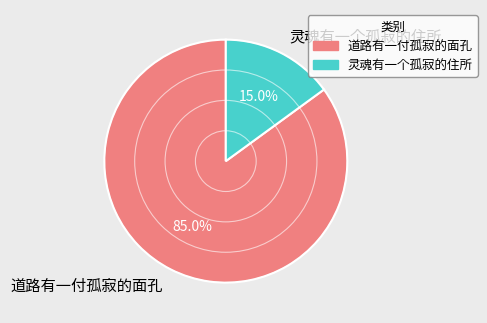

Rank the categories by value from lowest to highest.

灵魂有一个孤寂的住所, 道路有一付孤寂的面孔